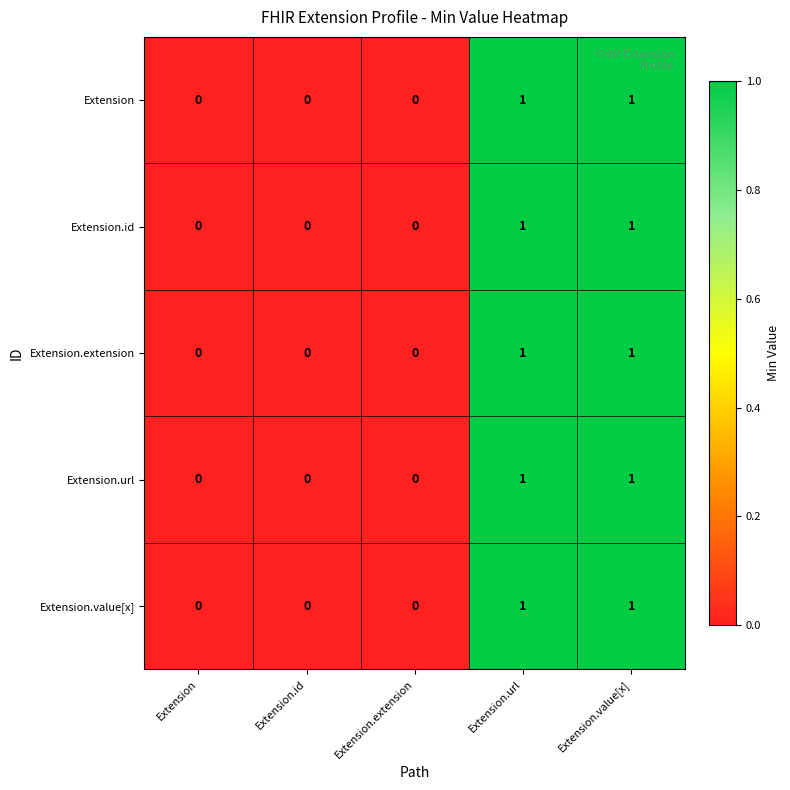

Reading right to left, list all the values displayed in this chart.

Extension: Extension.value[x]=1	Extension.url=1	Extension.extension=0	Extension.id=0	Extension=0
Extension.id: Extension.value[x]=1	Extension.url=1	Extension.extension=0	Extension.id=0	Extension=0
Extension.extension: Extension.value[x]=1	Extension.url=1	Extension.extension=0	Extension.id=0	Extension=0
Extension.url: Extension.value[x]=1	Extension.url=1	Extension.extension=0	Extension.id=0	Extension=0
Extension.value[x]: Extension.value[x]=1	Extension.url=1	Extension.extension=0	Extension.id=0	Extension=0